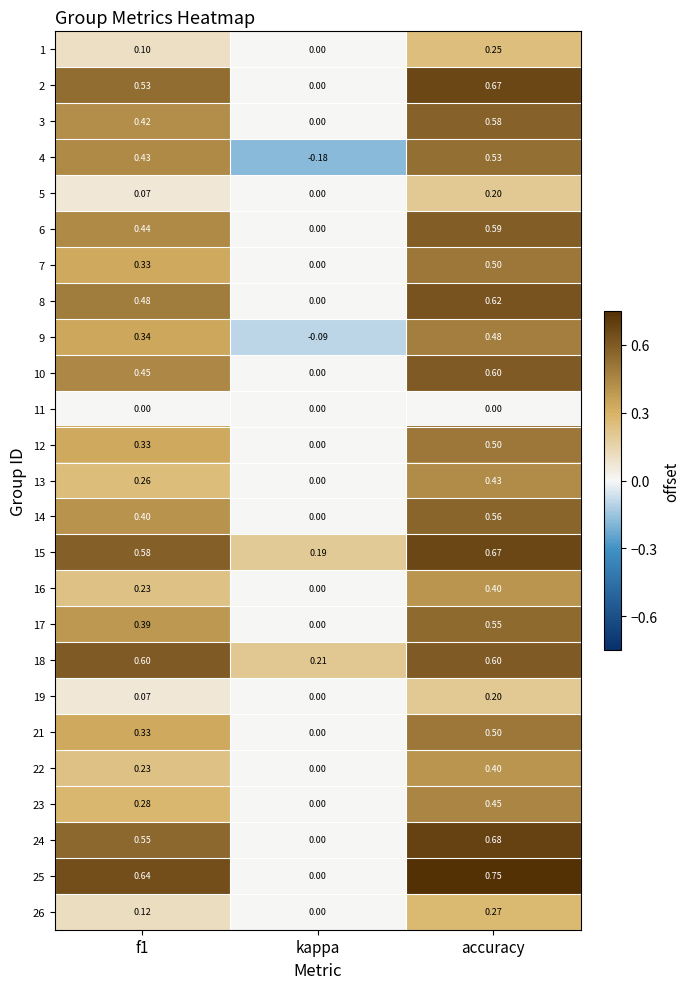

Is the value of 10 at kappa greater than the value of 2 at f1?

No